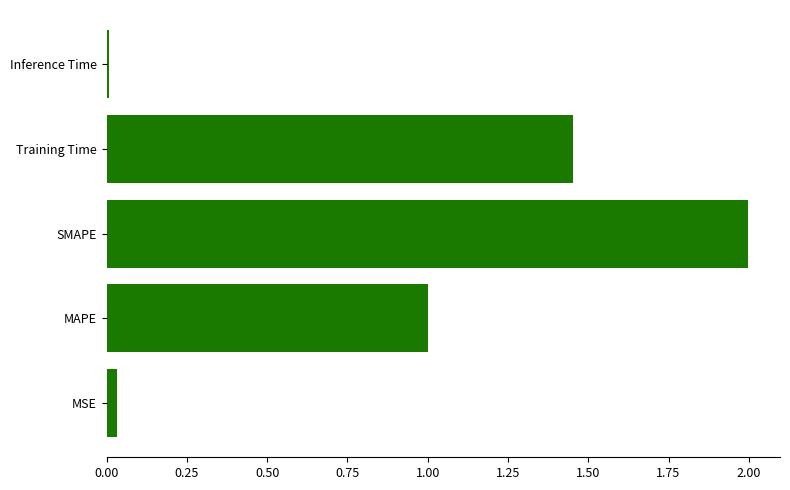

Between Training Time and MAPE, which is larger?

Training Time